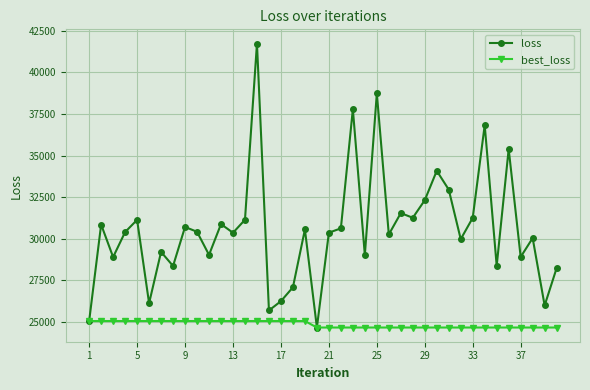

What is the highest value of the loss series?

41730.3